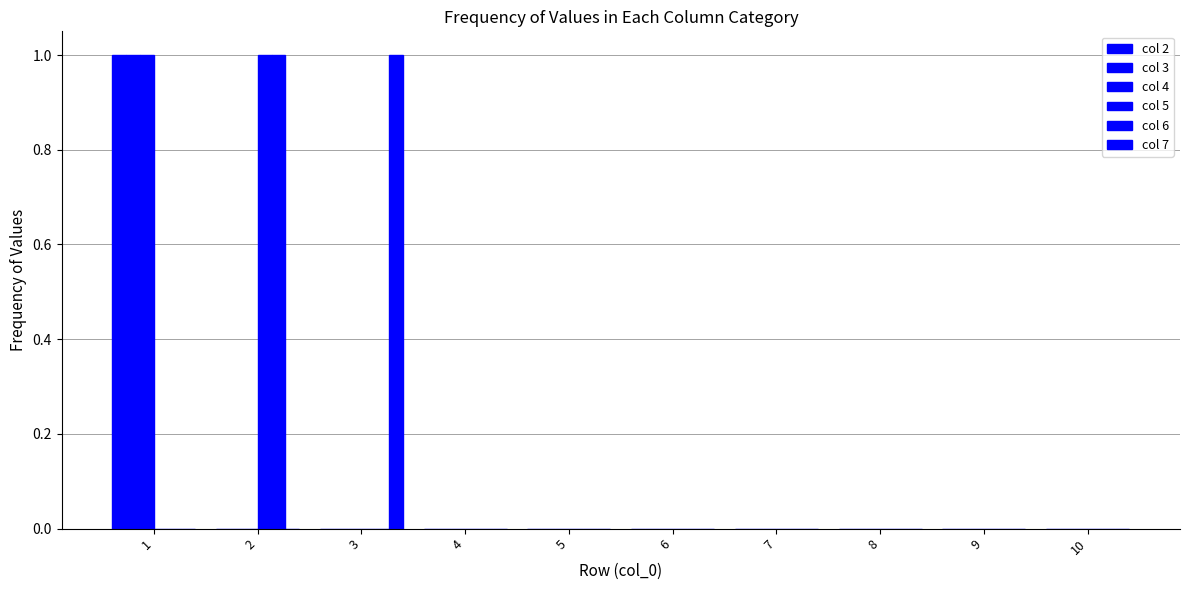

Is it true that col 6 equals 0 at 7?

True